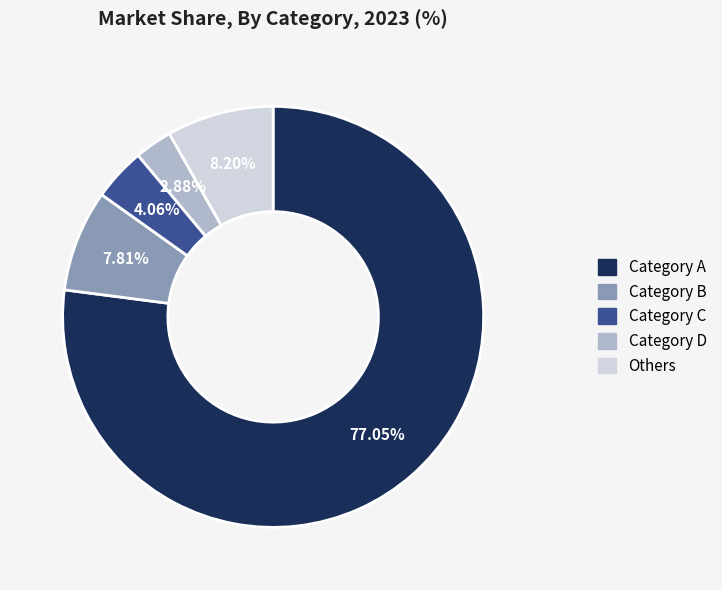

What is the ratio of the value at Category C to the value at Category B?

0.5